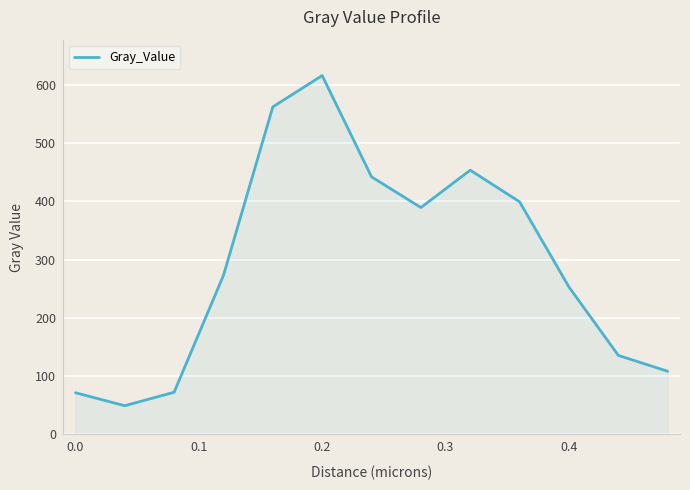

What is the difference between the maximum and minimum values?

566.8